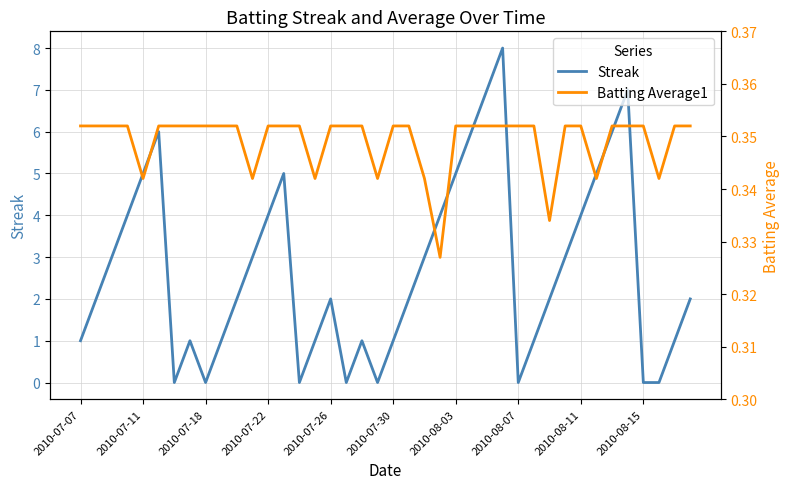

Between 26 and 21, which is larger?

26